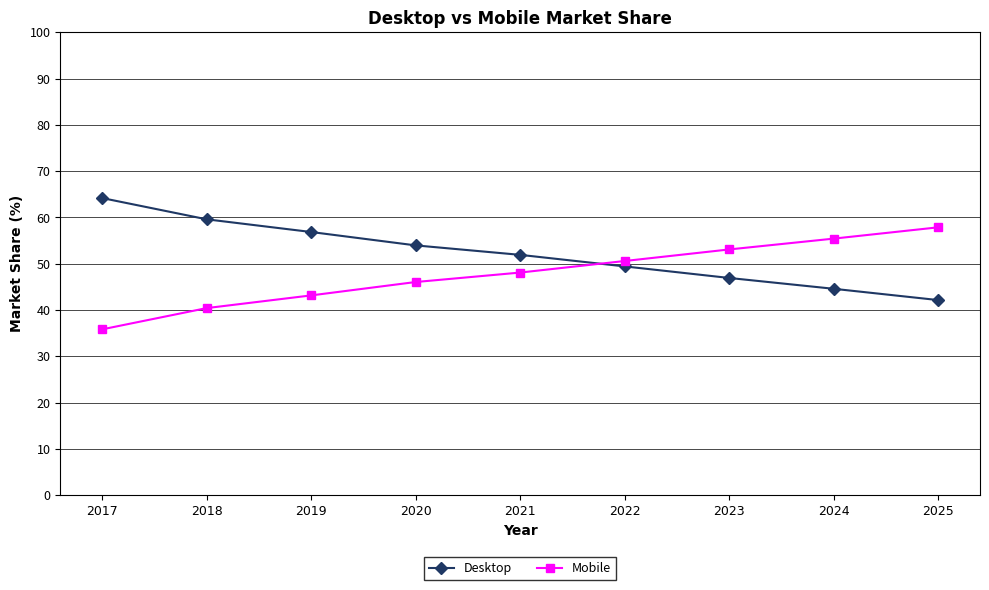

At how many categories does at least one series exceed 50?

9